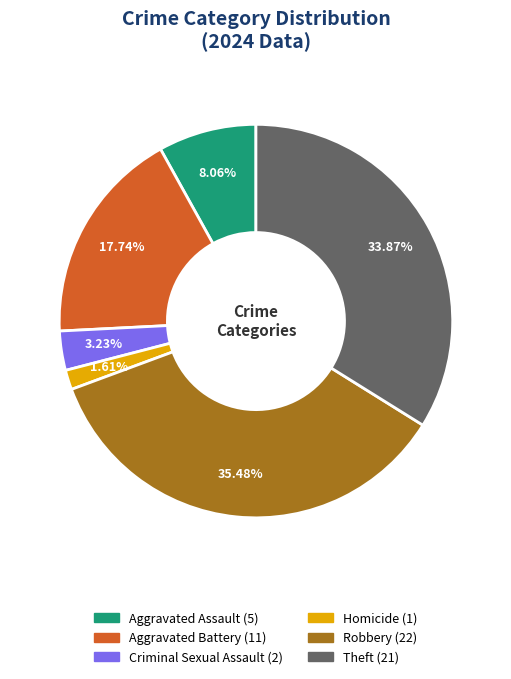

Count the number of slices in the pie.

6